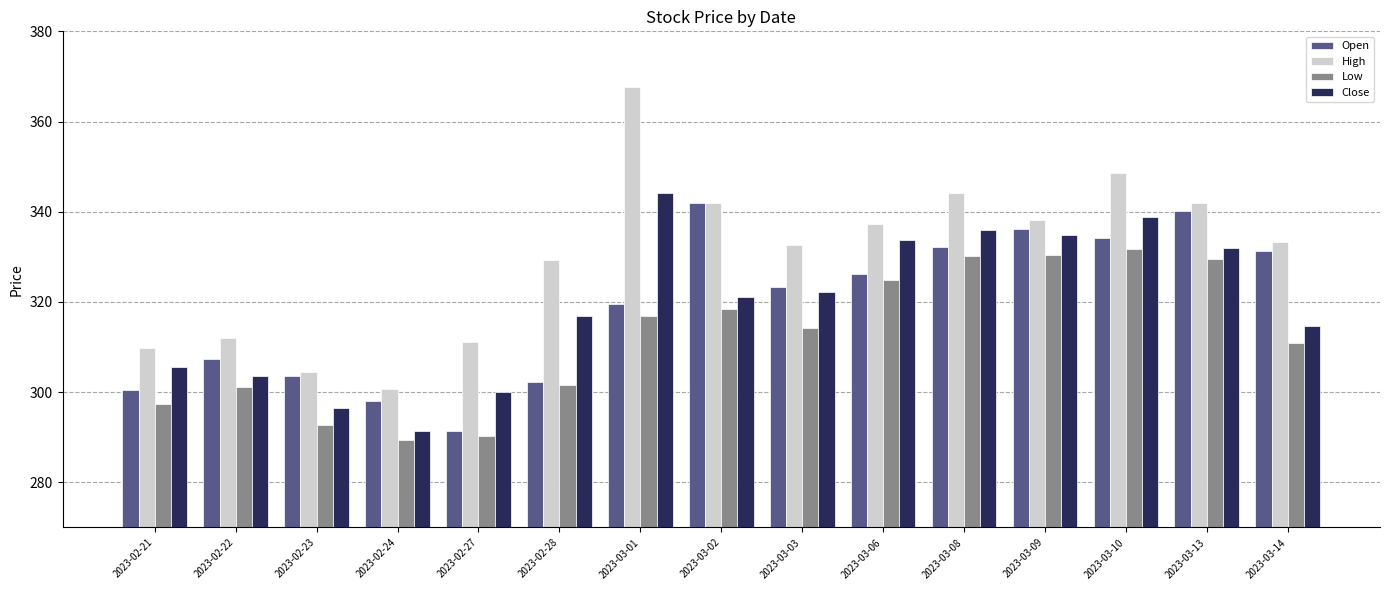

Which series has the largest range (max minus min)?

High